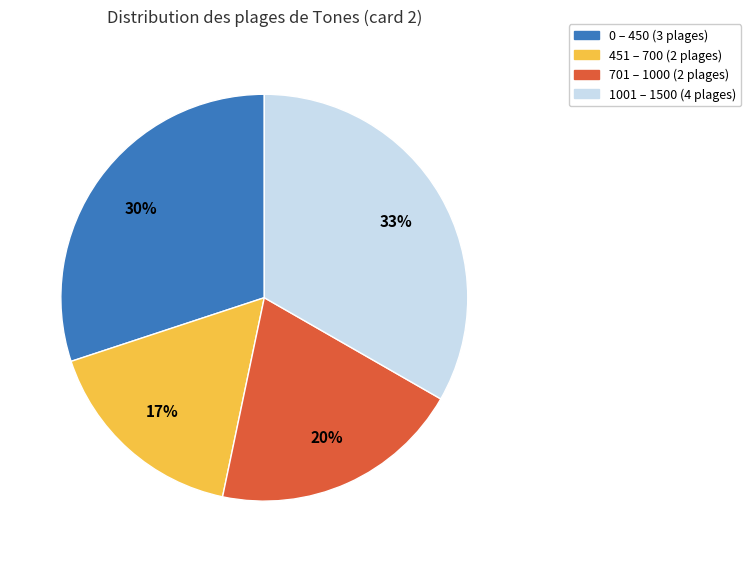

Is the sum of 0 – 450 (3 plages) and 1001 – 1500 (4 plages) greater than half?

Yes